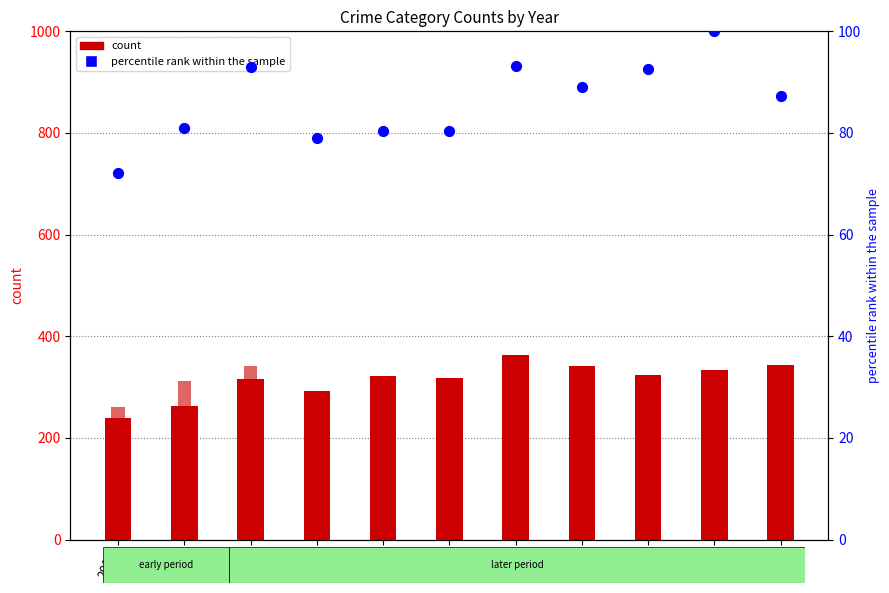

At which category is the sum across all series the highest?

2017